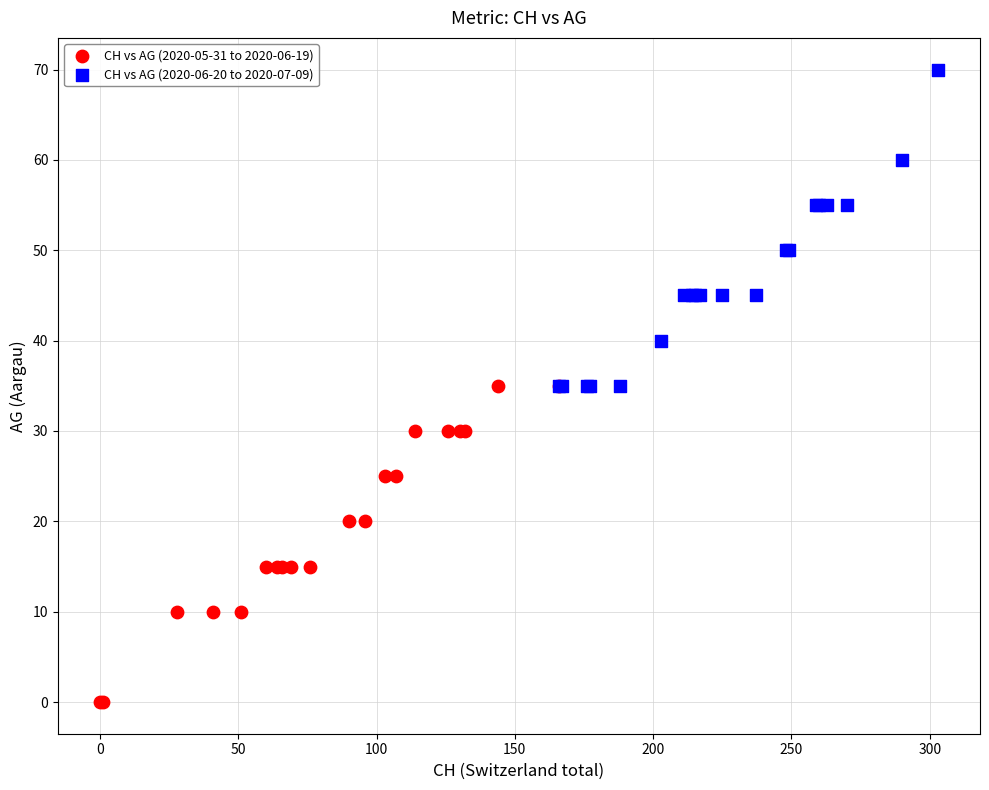

Which series reaches the maximum Y coordinate?

CH vs AG (2020-06-20 to 2020-07-09)